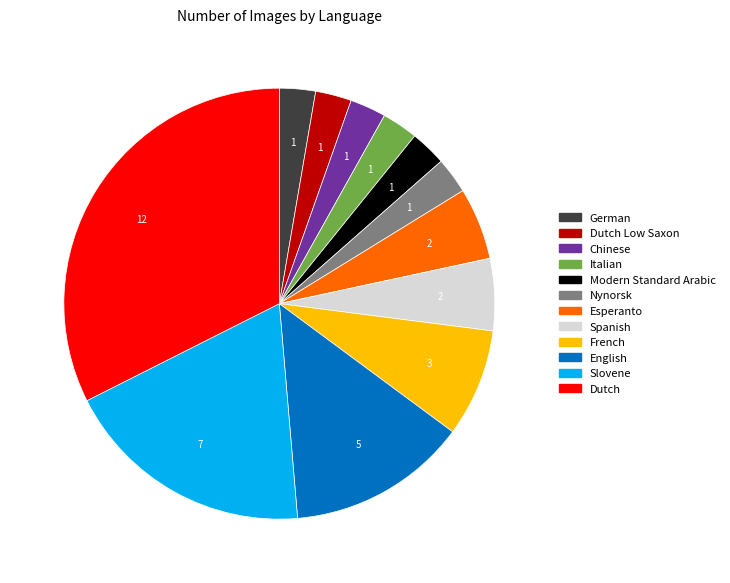

Does any single category account for the majority?

No